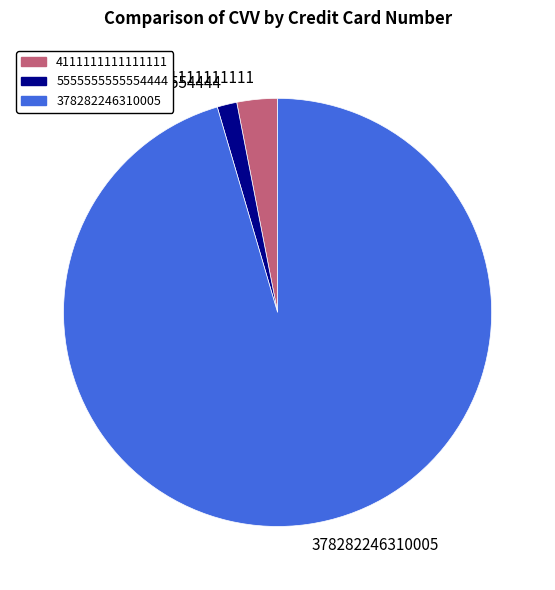

Which slice is the largest?

378282246310005